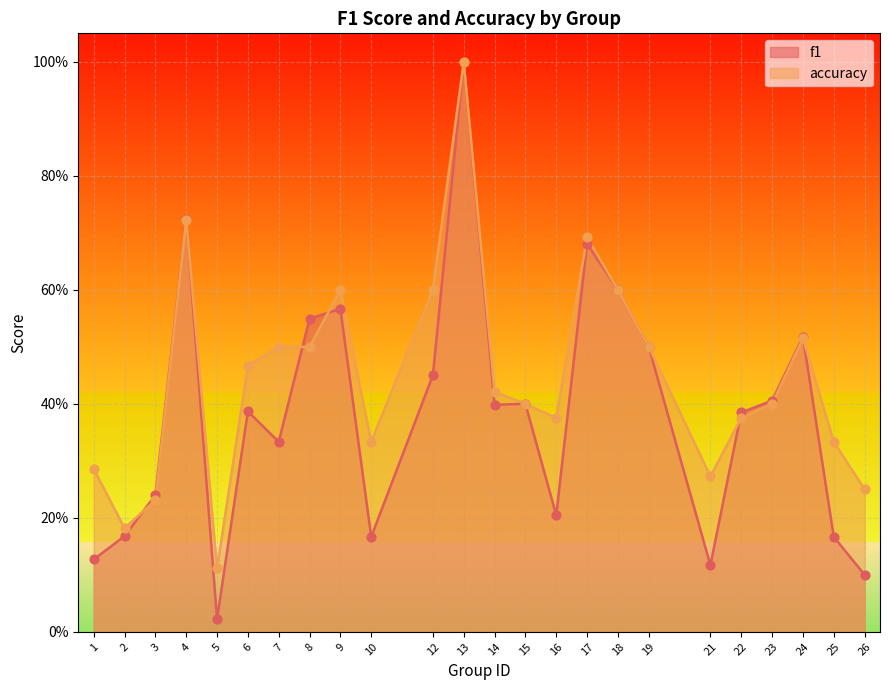

Is the value of f1 at 14 greater than the value of accuracy at 16?

Yes